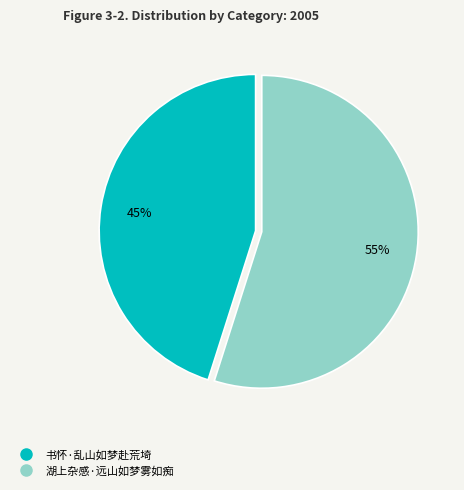

Do 书怀·乱山如梦赴荒埼 and 湖上杂感·远山如梦雾如痴 together represent more than half of the pie?

Yes